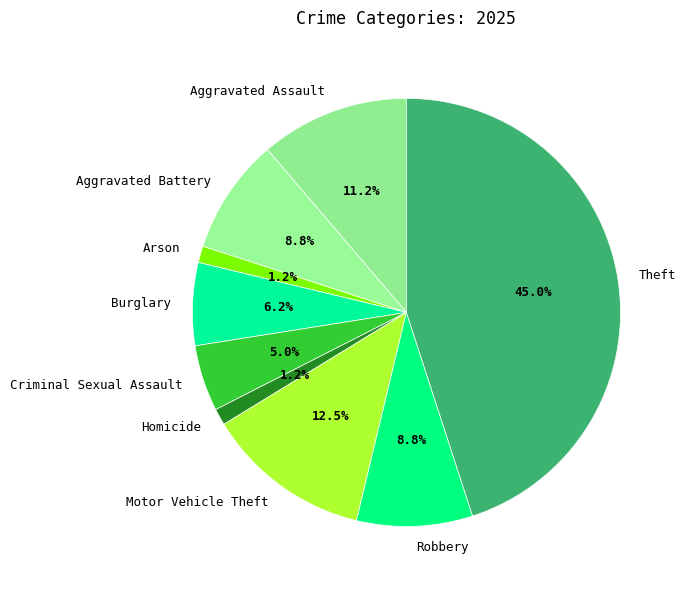

What percentage is the Burglary slice, to the nearest percent?

6%